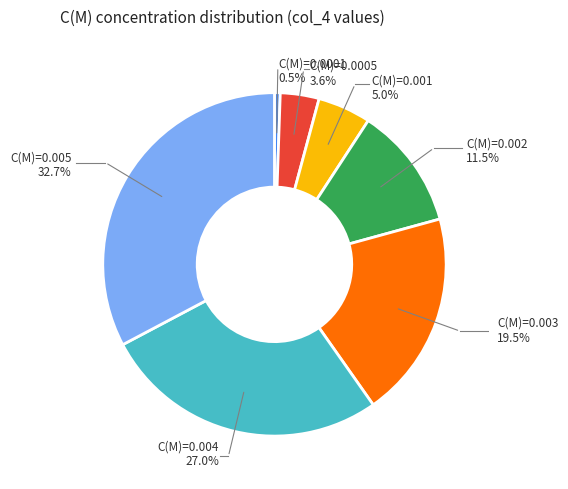

What is the ratio of the value at C(M)=0.004 to the value at C(M)=0.003?

1.4